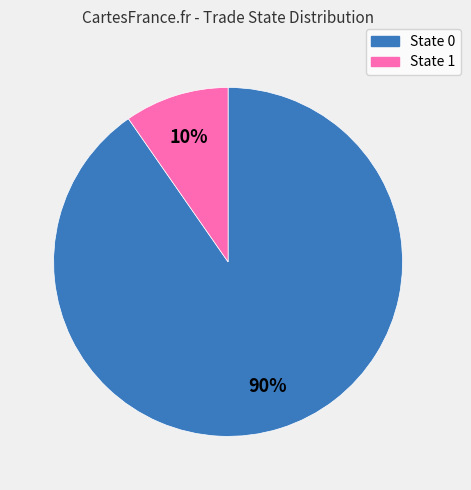

To the nearest percent, what is the average slice percentage?

50%